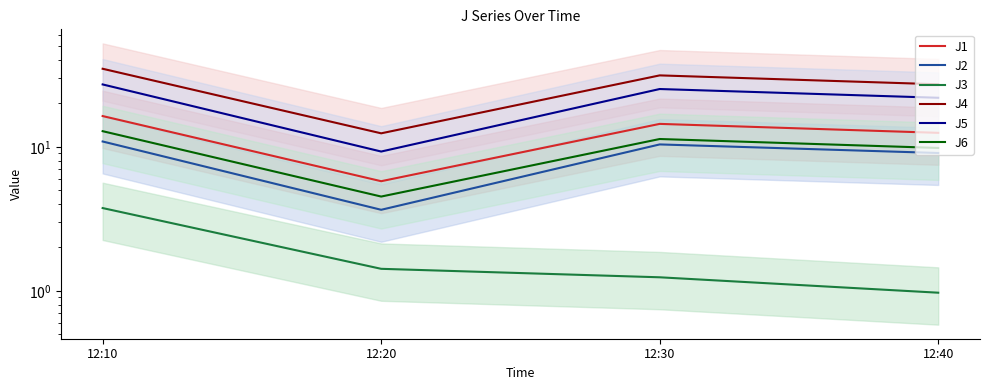

In J6, how many points are lower than both neighbors (excluding endpoints)?

1